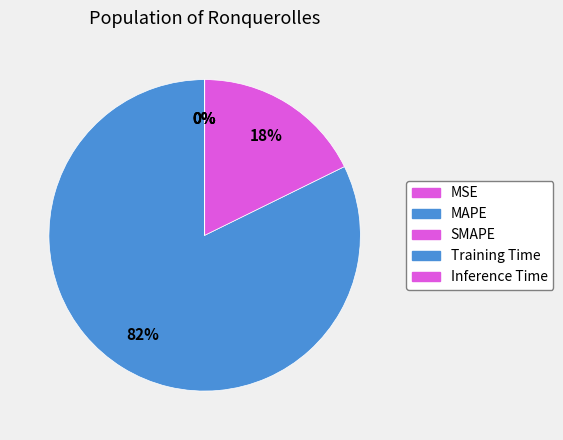

Which has a higher value, MSE or Inference Time?

MSE